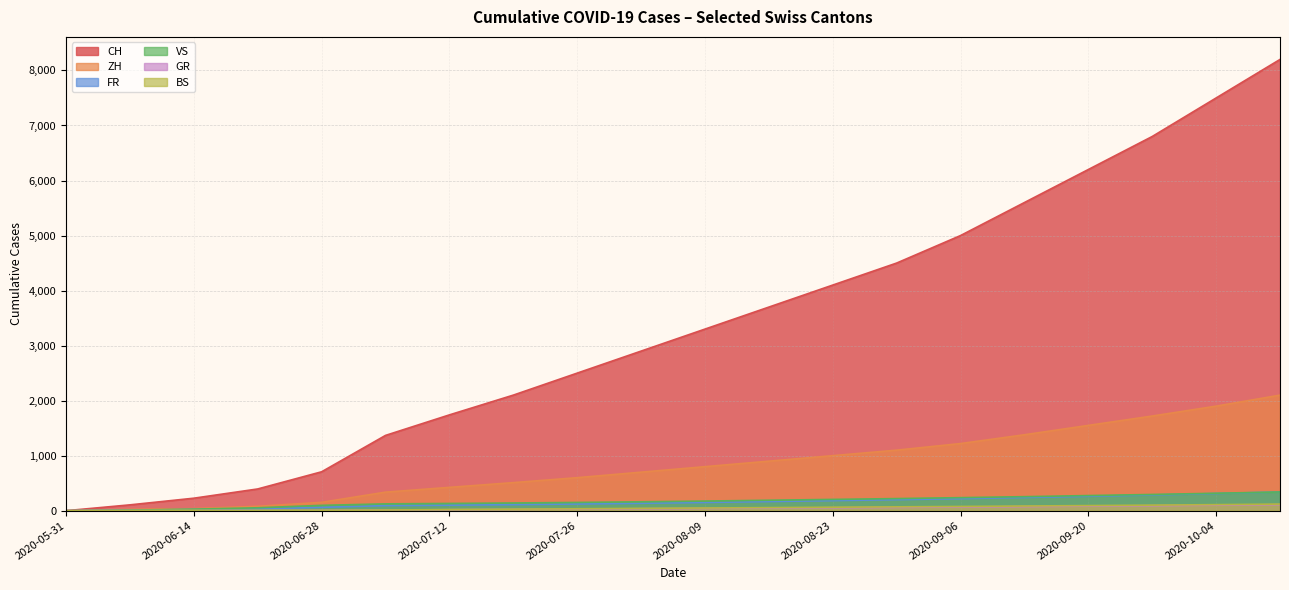

The GR series shows 75 at 2020-05-31. True or false?

False